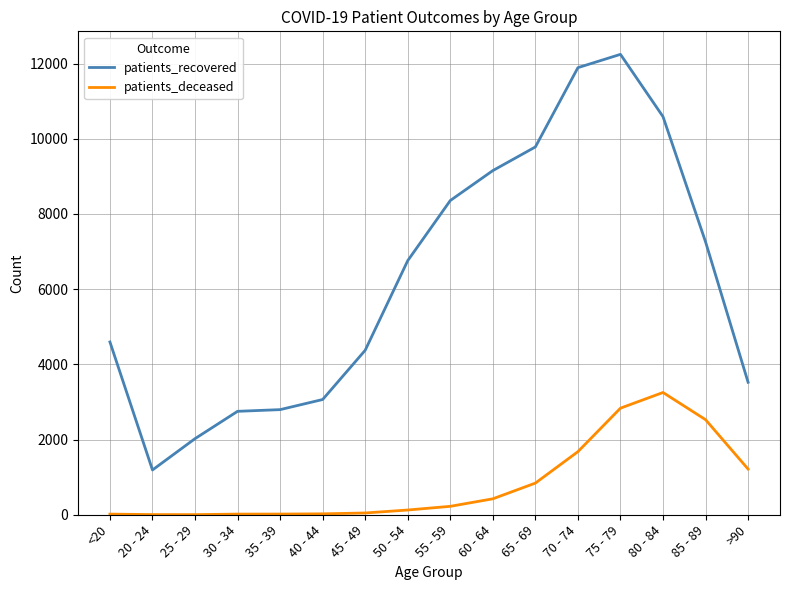

Rank the series at 50 - 54 from highest to lowest value.

patients_recovered, patients_deceased